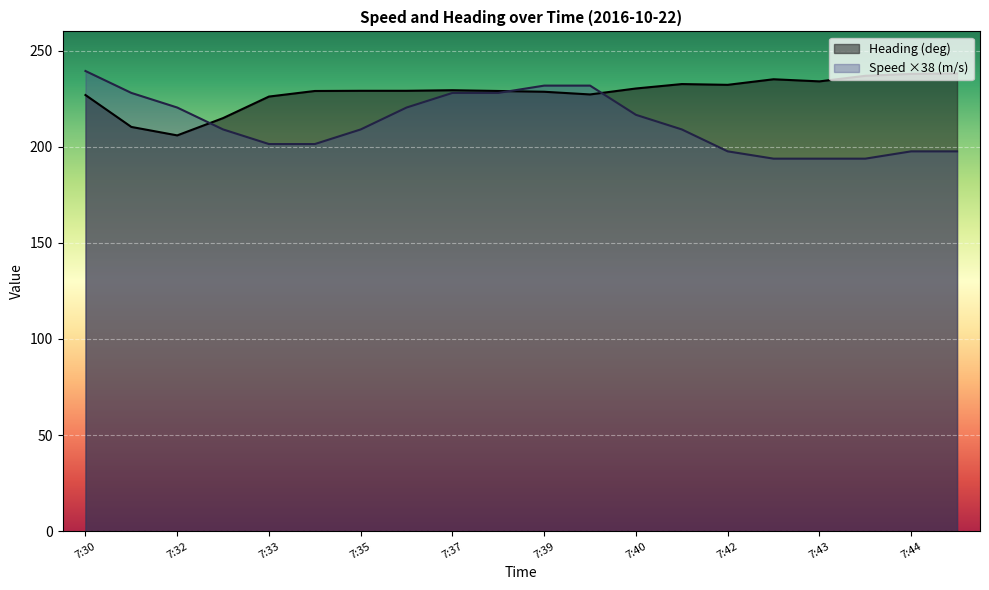

What is the value of the Speed (m/s) point at the 7th from the left?

209.0